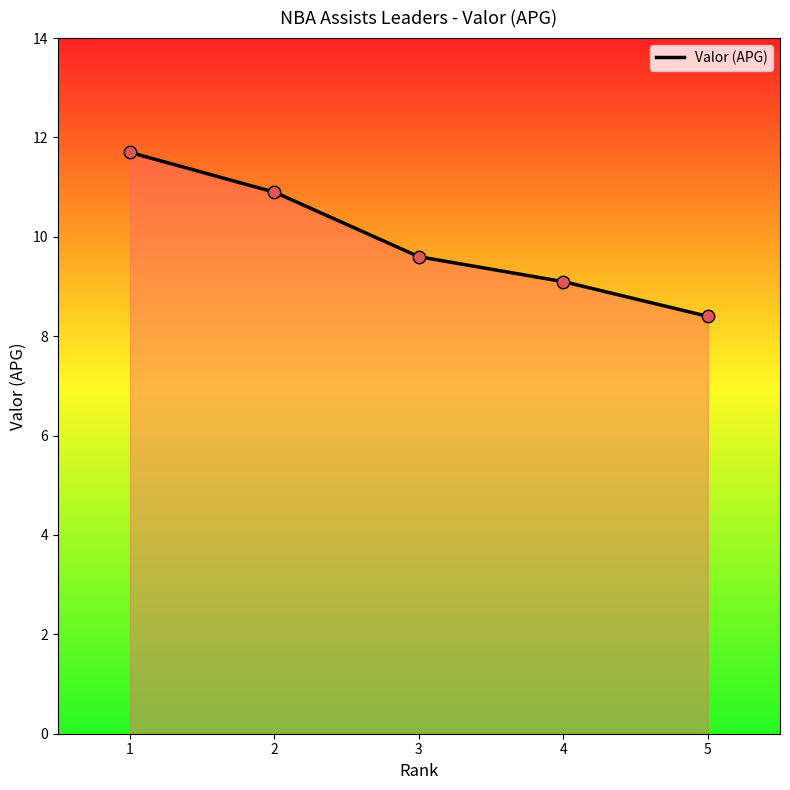

What is the change in value from 1 to 5?

-3.3